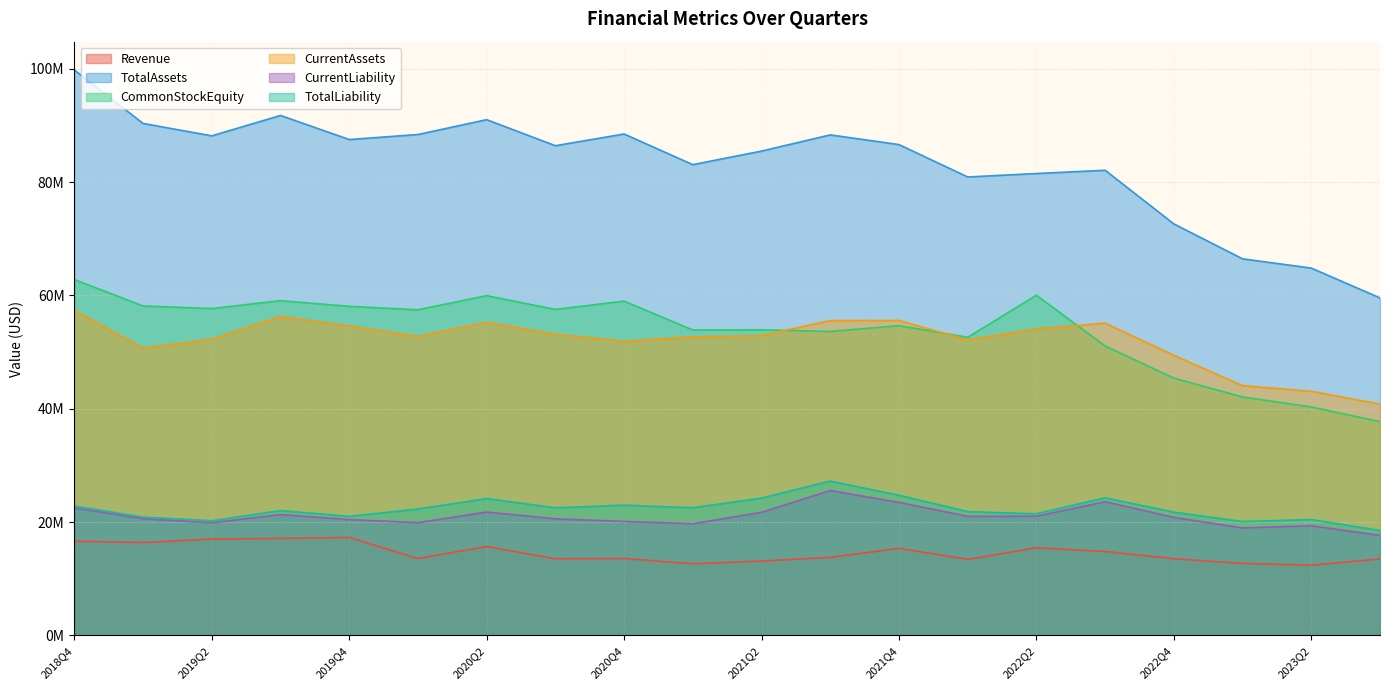

Is the value of CurrentAssets at 2019Q3 greater than the value of CurrentLiability at 2023Q1?

Yes